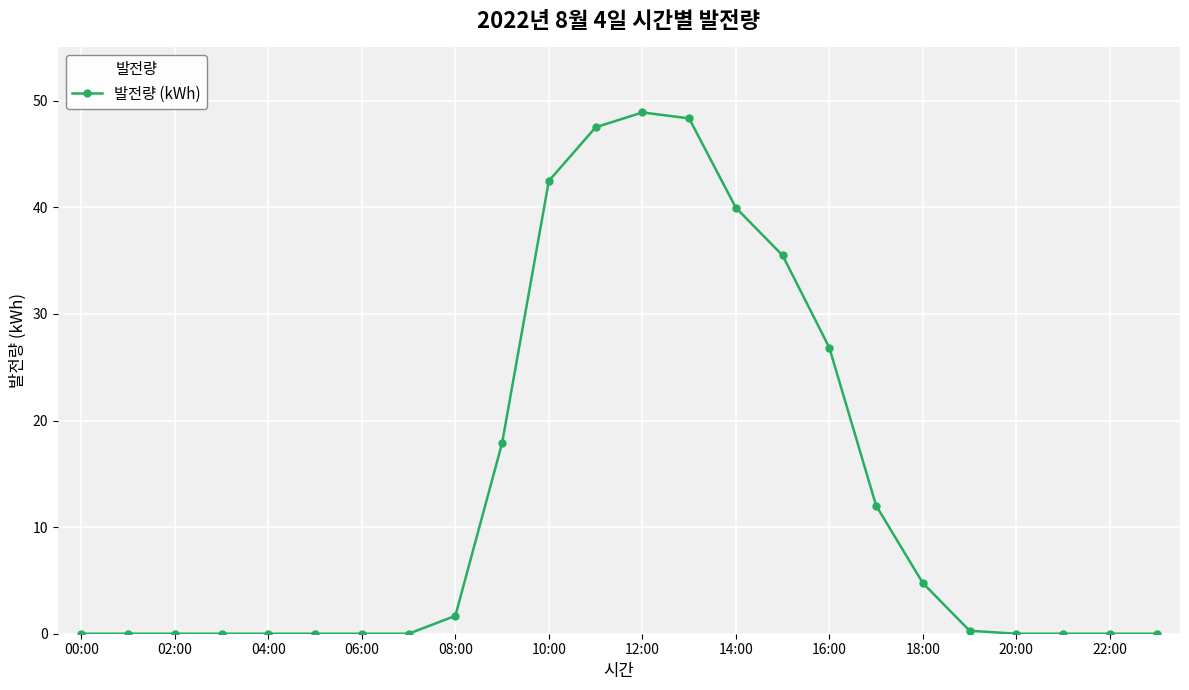

What is the difference between the maximum and second lowest values?

48.9